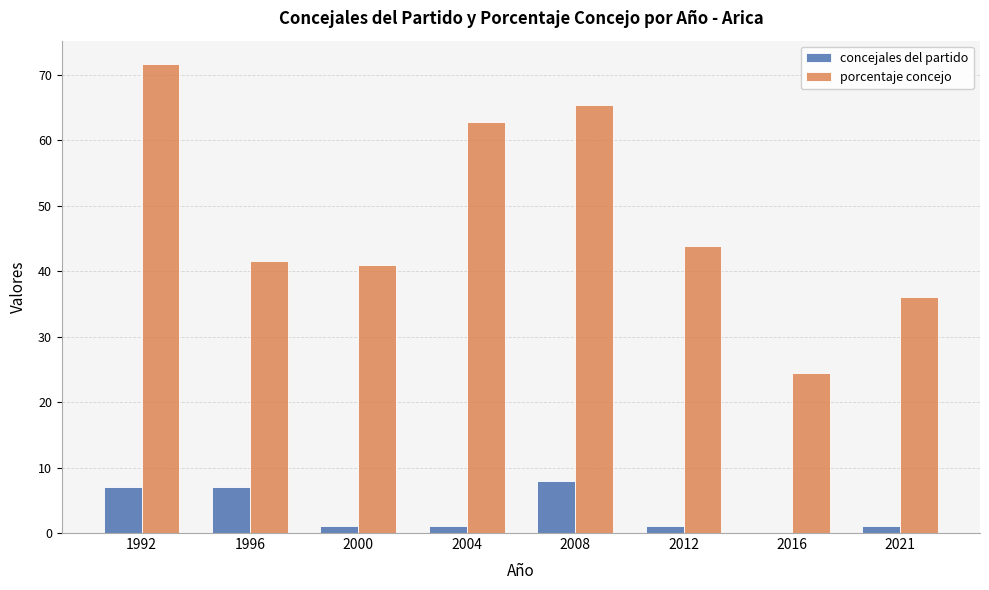

What is the maximum value for porcentaje concejo?

71.7